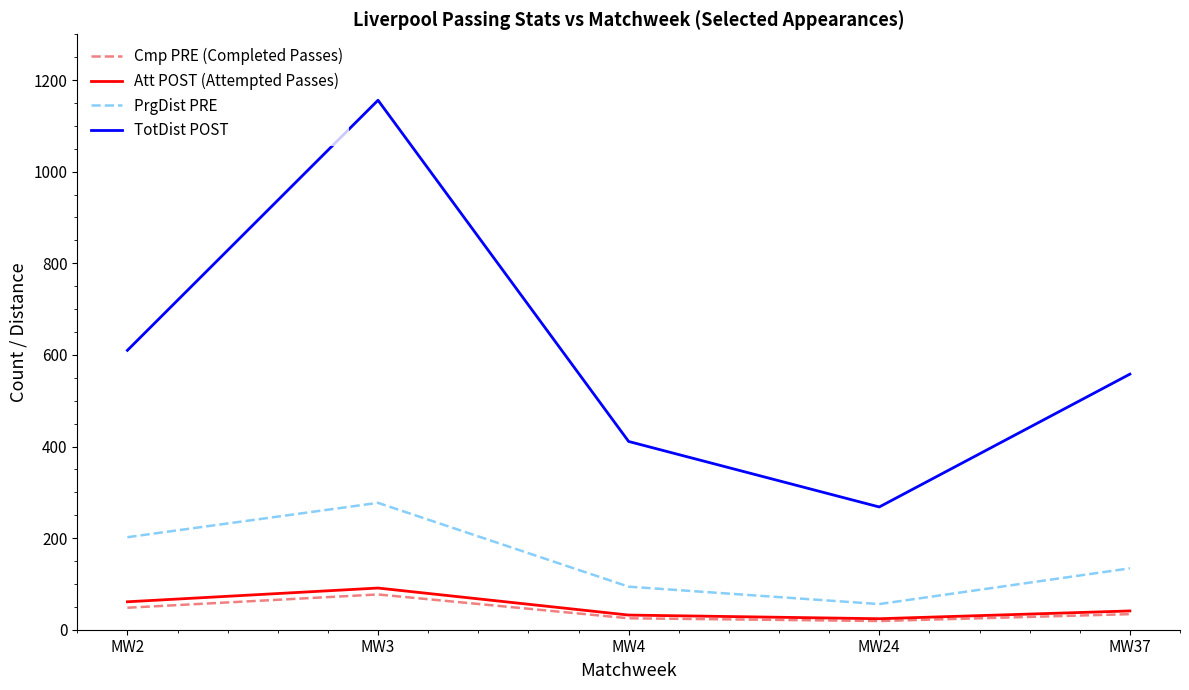

Where is the first local maximum for Att POST (Attempted Passes)?

MW3